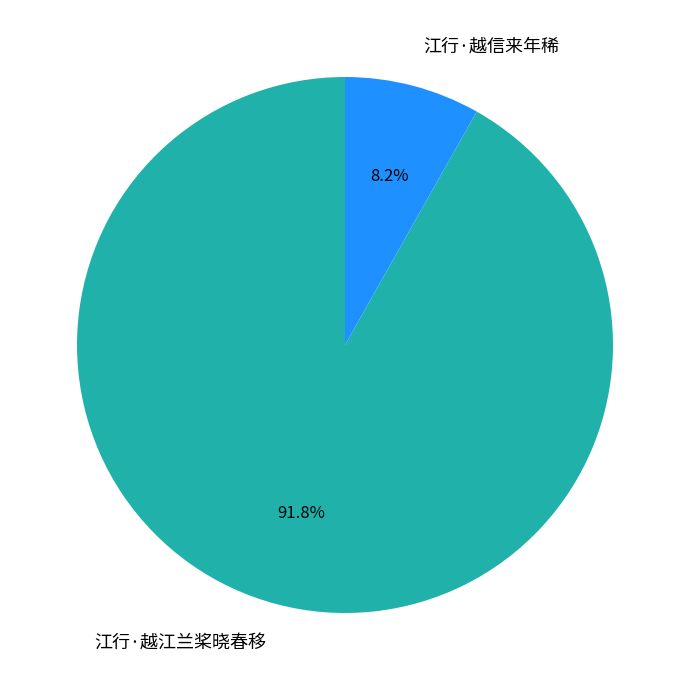

The 江行·越信来年稀 slice represents 8% of the pie. True or false?

True